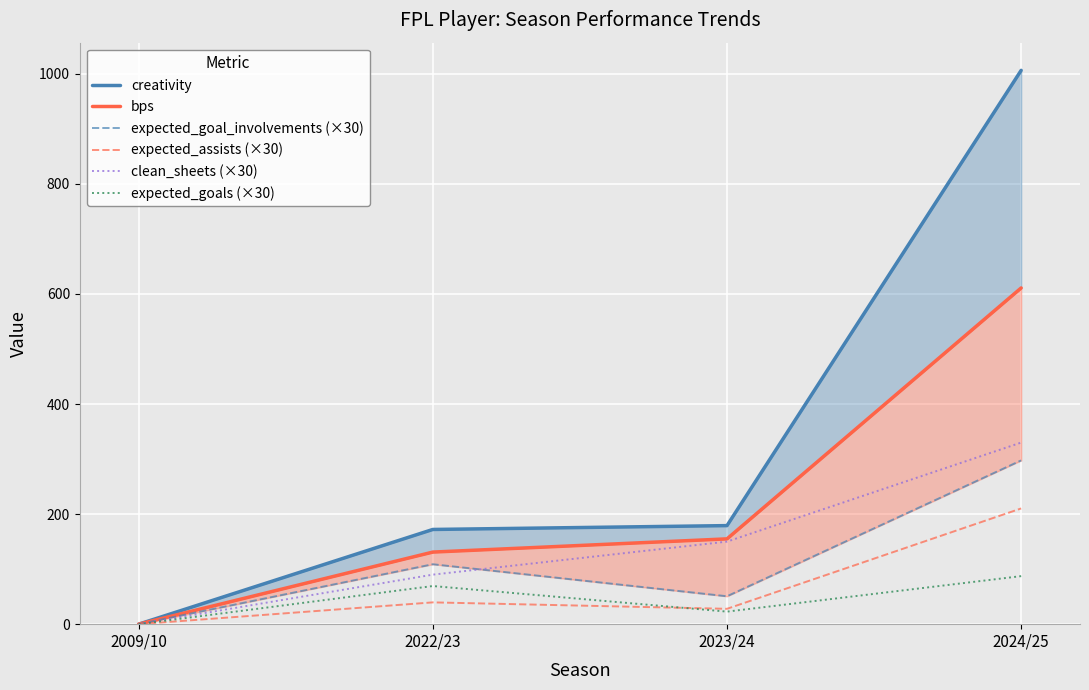

True or false: clean_sheets (×30) has more than 0 points higher than both neighbors.

False